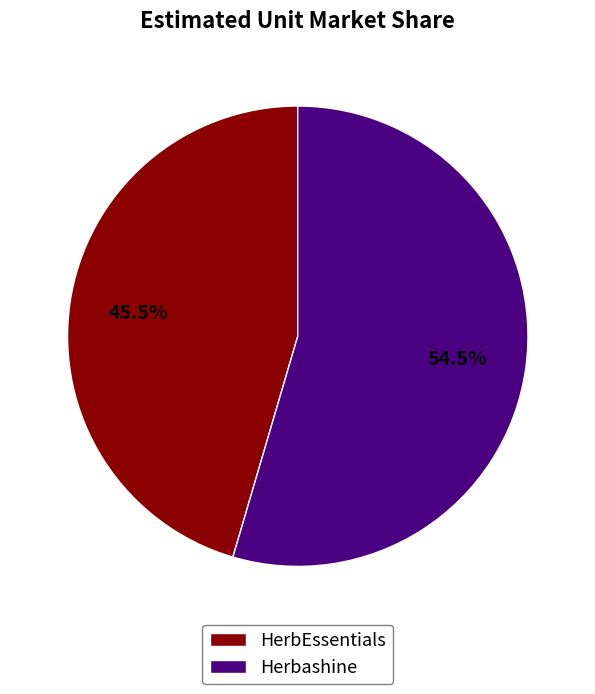

What is the largest slice in the pie chart?

Herbashine